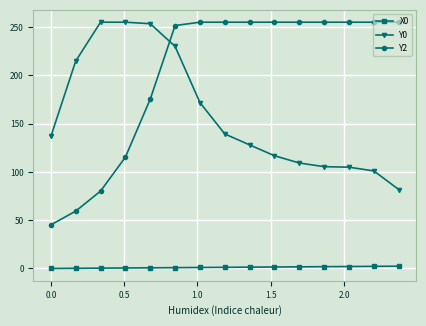

What is the maximum value for Y2?

255.0